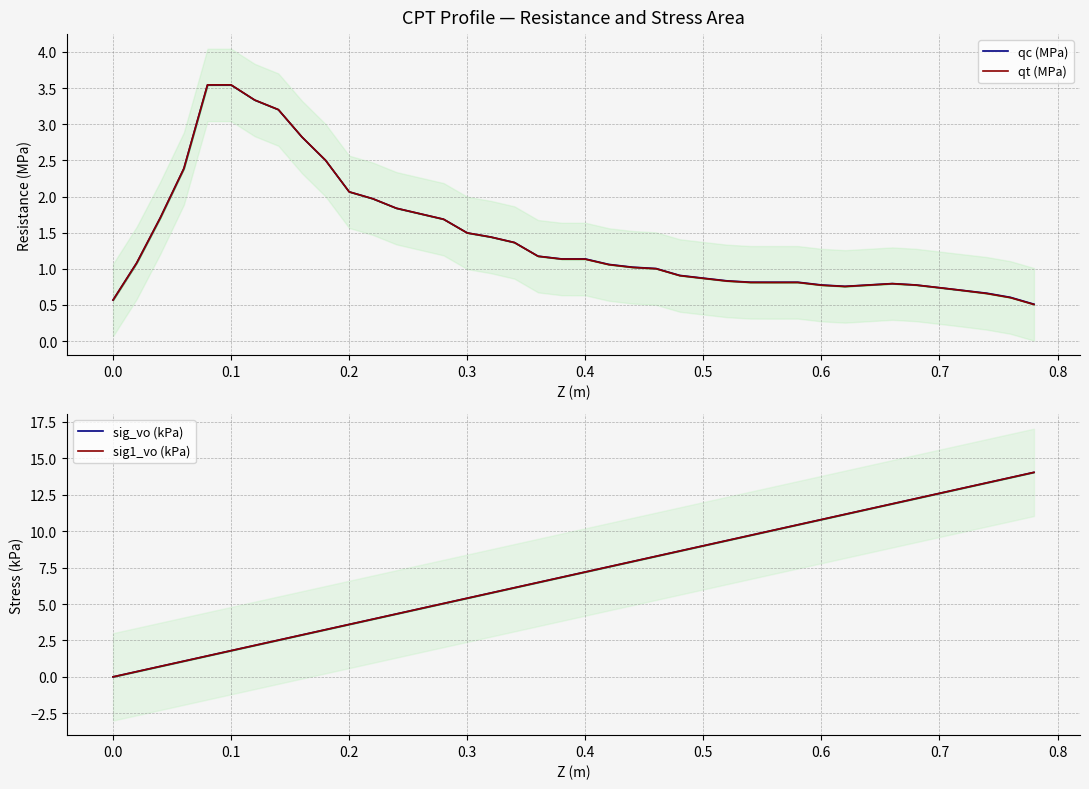

Between 0.7 and 35, which series saw the biggest shift?

sig_vo (kPa)